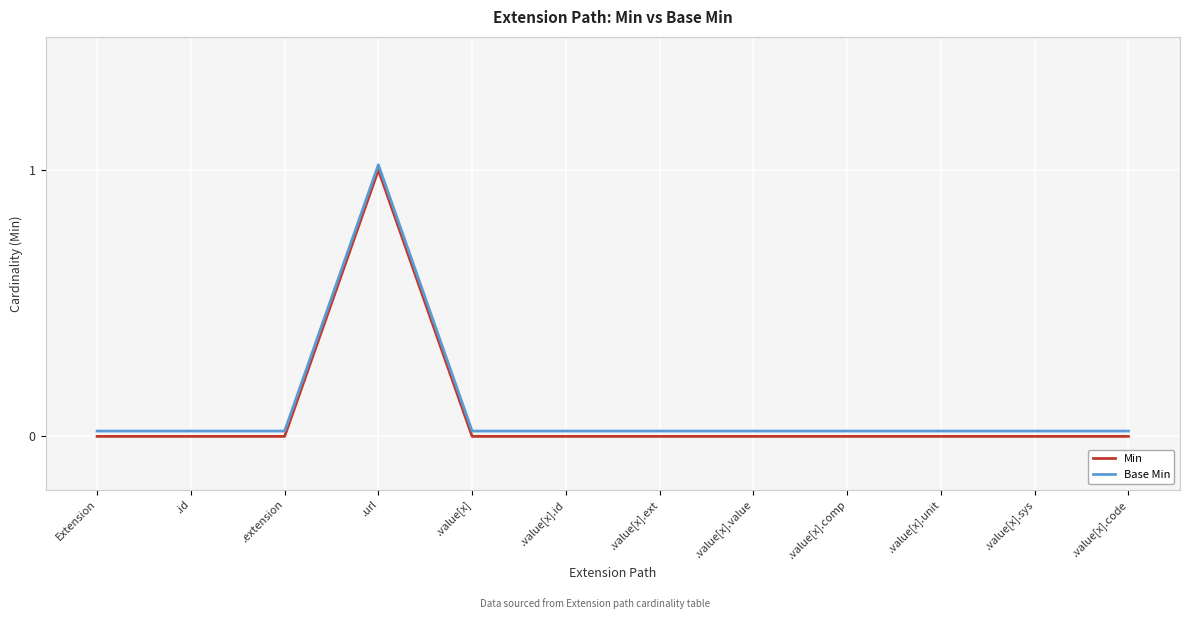

Rank the series by their average value, from highest to lowest.

Base Min, Min